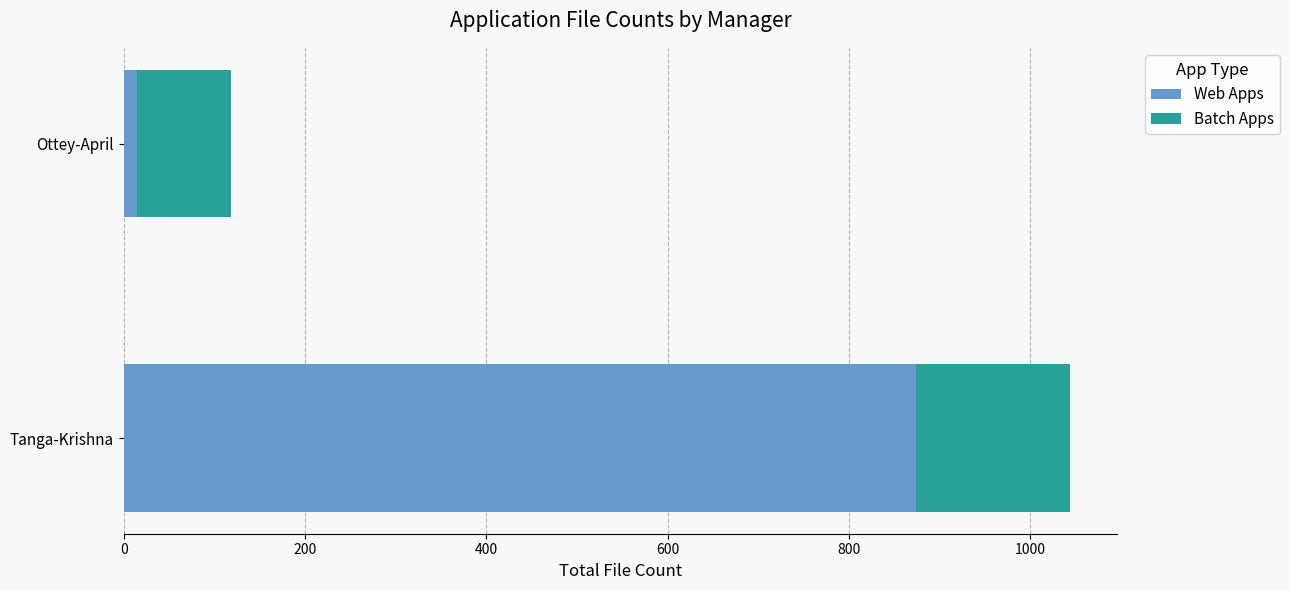

At which category is the sum across all series the highest?

Tanga-Krishna